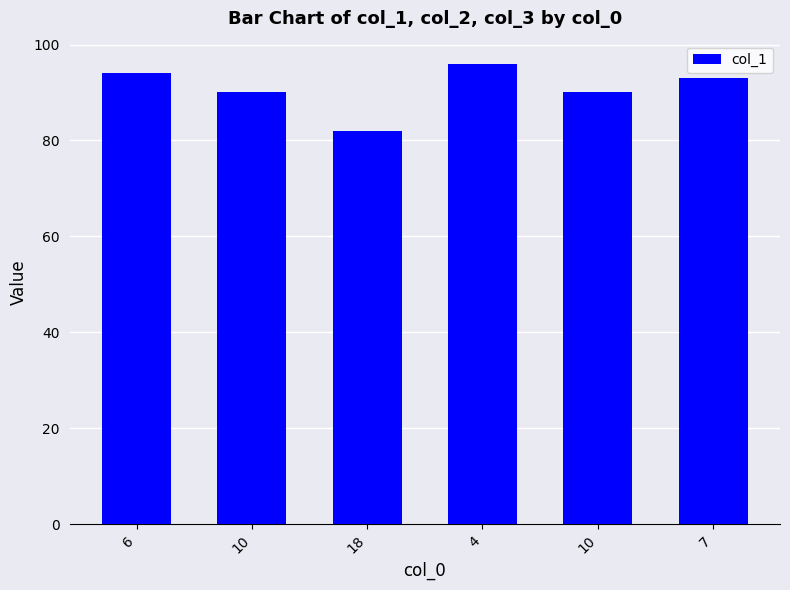

What is the value of the 5th bar from the left?

90